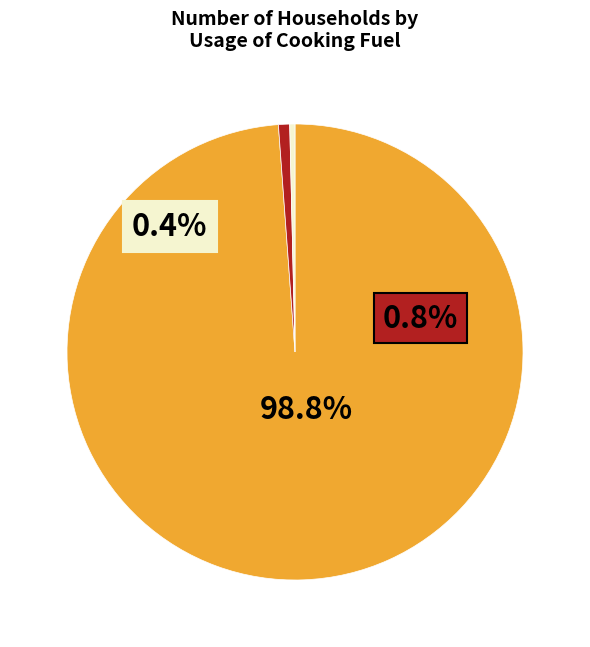

Does any single category account for the majority?

Yes